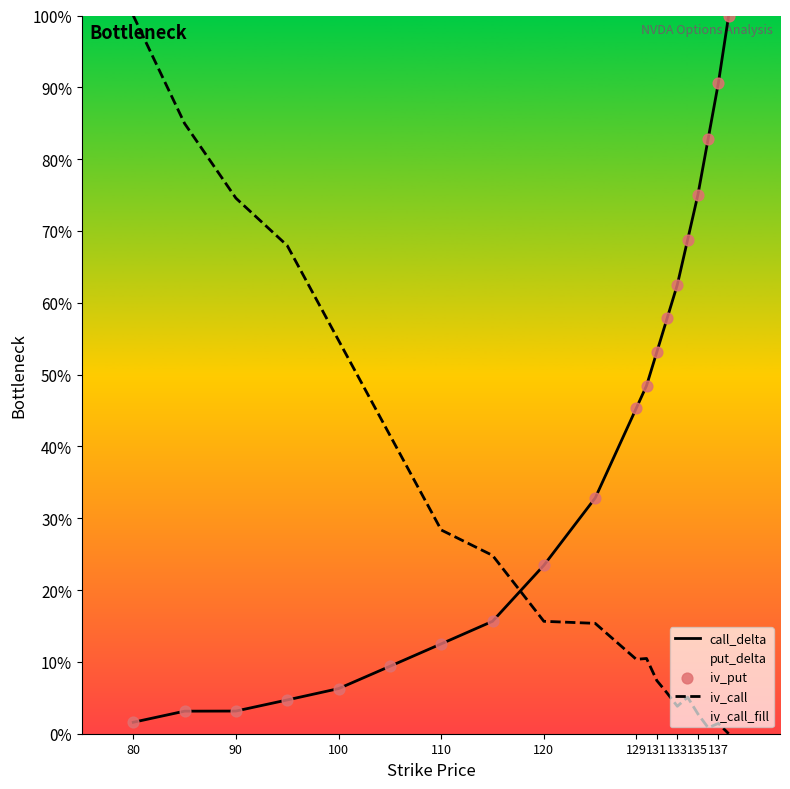

Is the value of iv_put at 135 greater than the value of call_delta at 135?

No